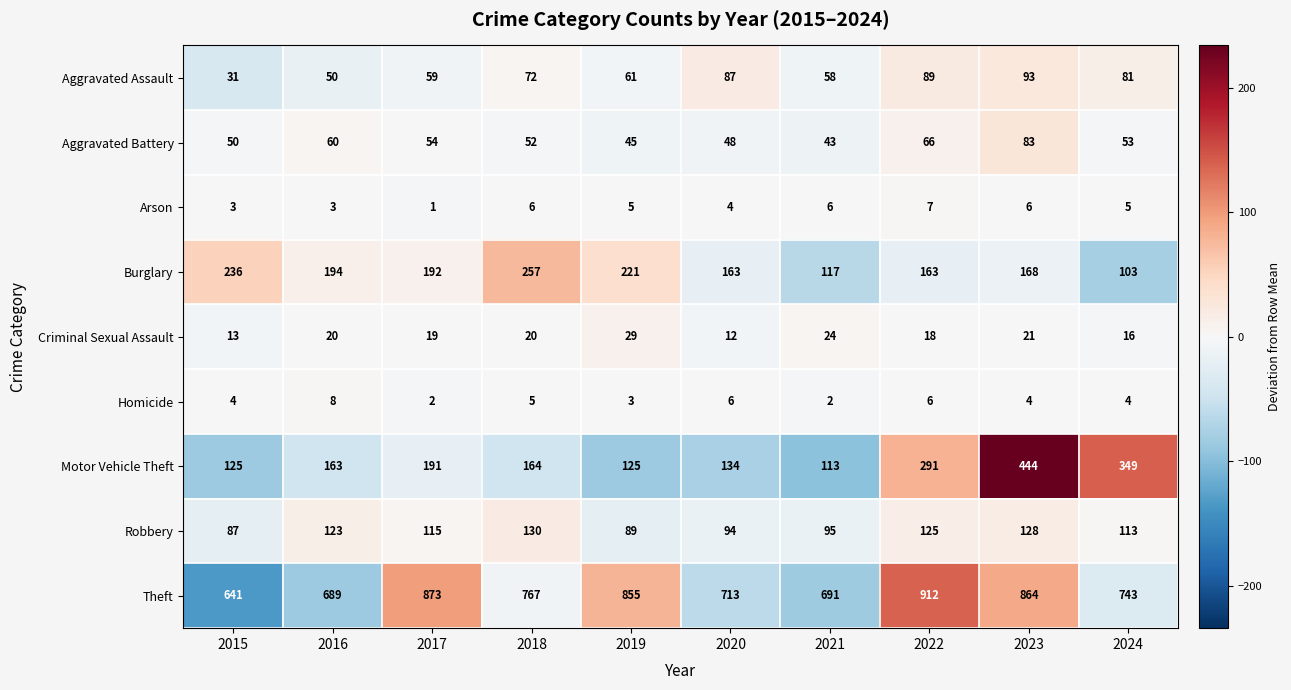

What value does the Criminal Sexual Assault series have at 2022, to the nearest 10?

20